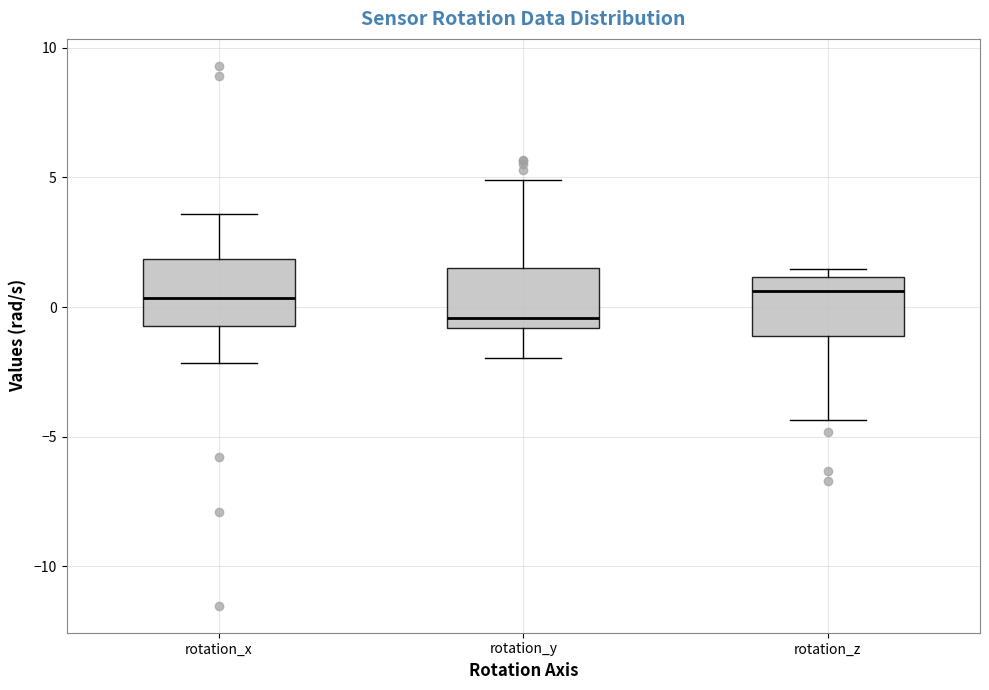

Reading left to right, read every box against the y-axis: the position of its median line, the range the box covers, and the ends of its whiskers. The values are not printed on the chart, so give them approximately, as read against the axis.

rotation_x: median 0.5, box -0.5 to 2.0, whiskers -2.0 to 3.5
rotation_y: median -0.5, box -1.0 to 1.5, whiskers -2.0 to 5.0
rotation_z: median 0.5, box -1.0 to 1.0, whiskers -4.5 to 1.5